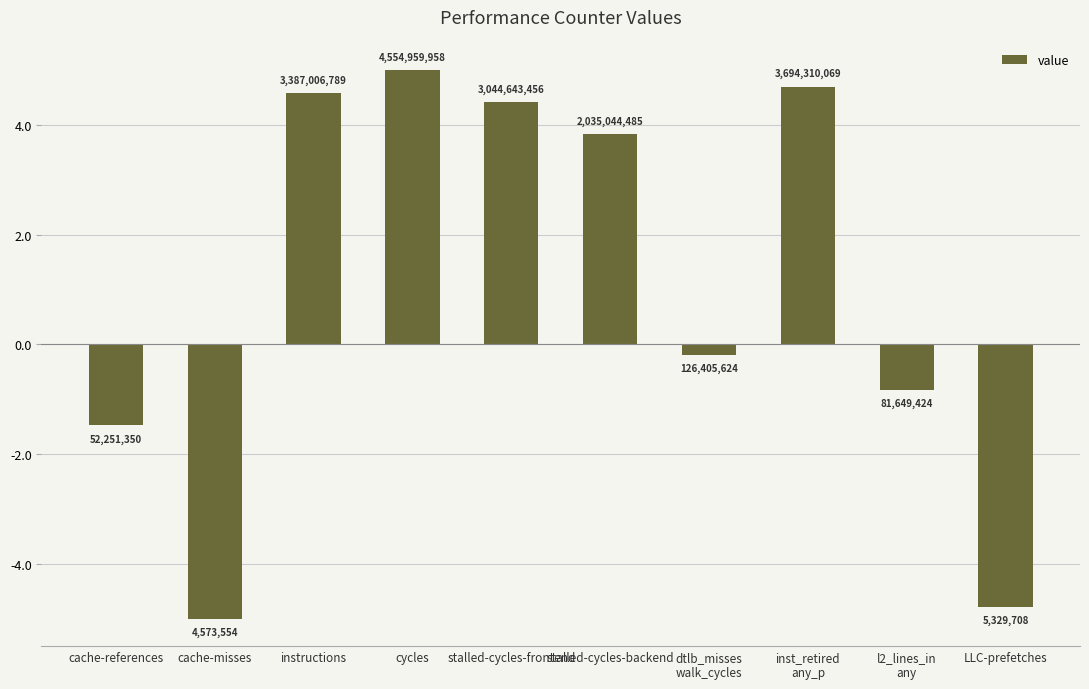

Does the chart contain stacked bars?

No